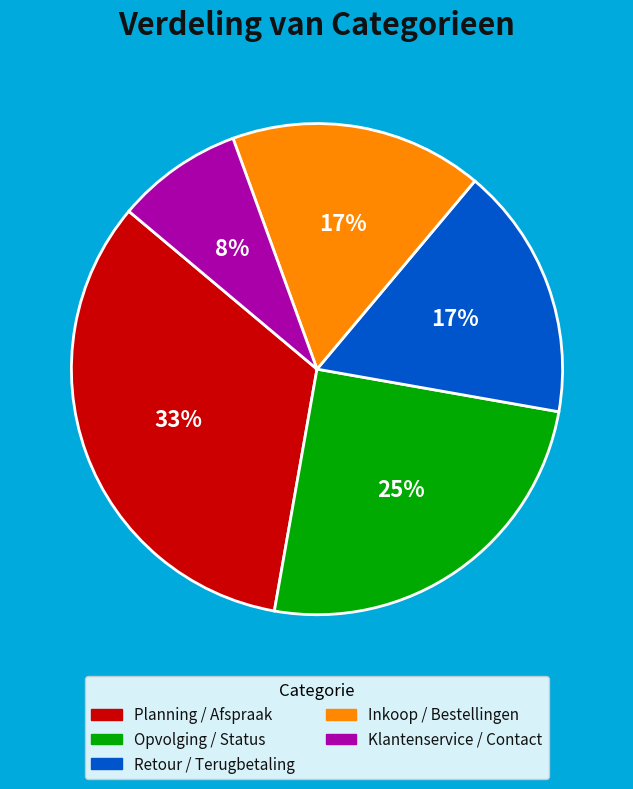

Which category has the smallest portion of the pie?

Klantenservice / Contact